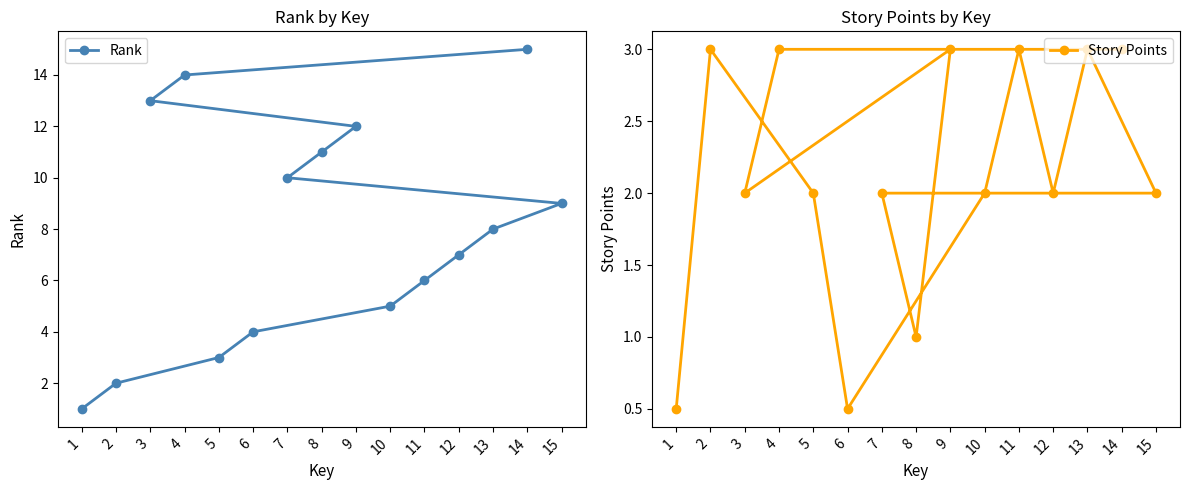

Where is Rank nearest to the value 8?

13